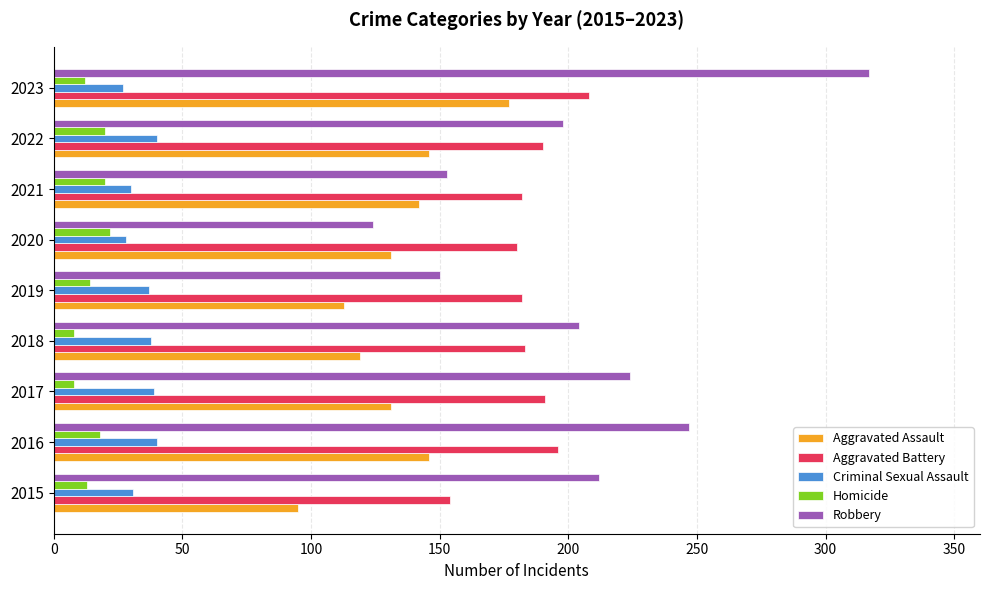

At which category is the sum across all series the highest?

2023